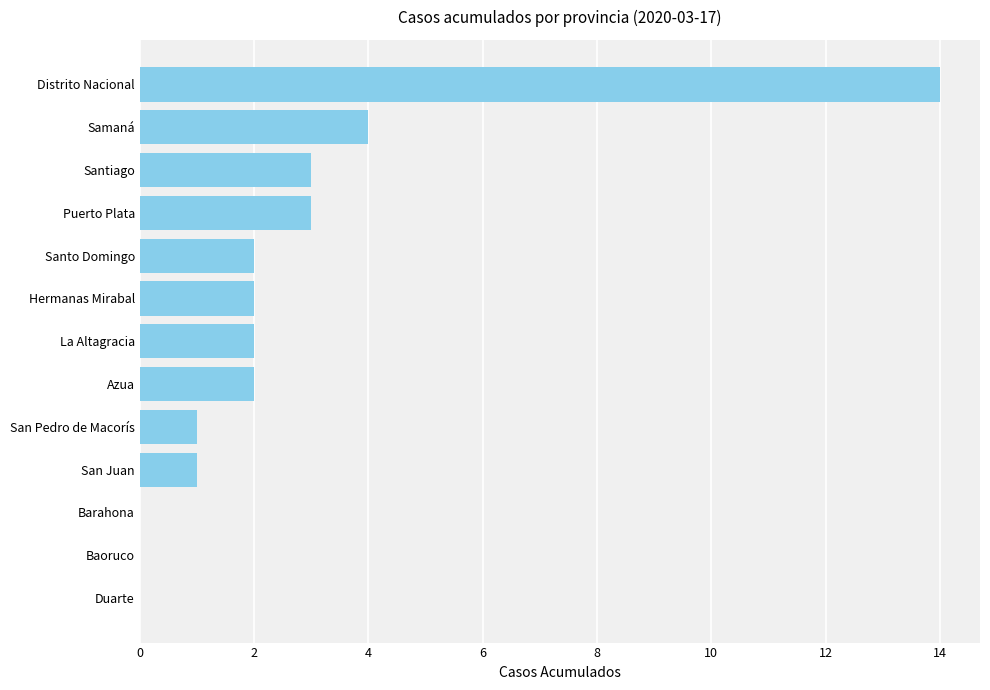

Is it true that the value at Hermanas Mirabal is 2?

True